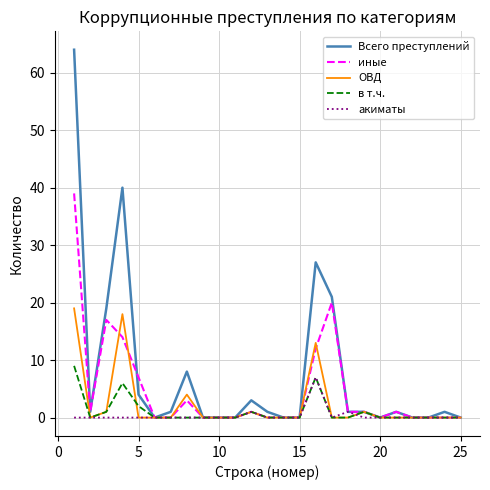

How many categories are shown in the chart?

25